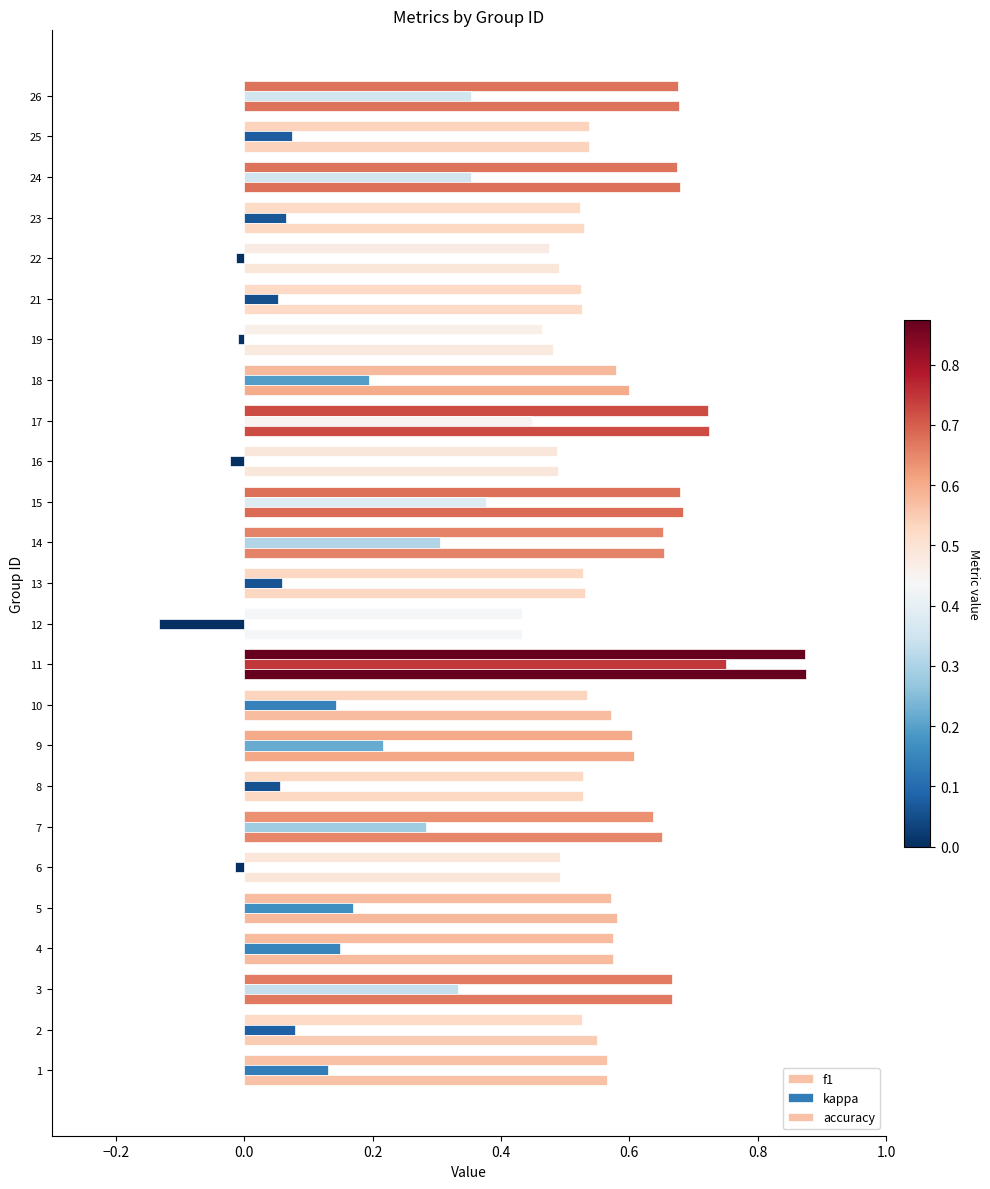

How many data points does each series have?

25